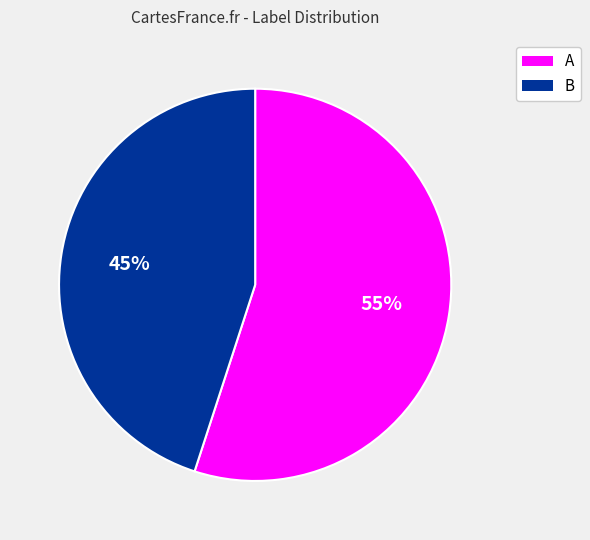

True or false: A accounts for 55% of the total.

True